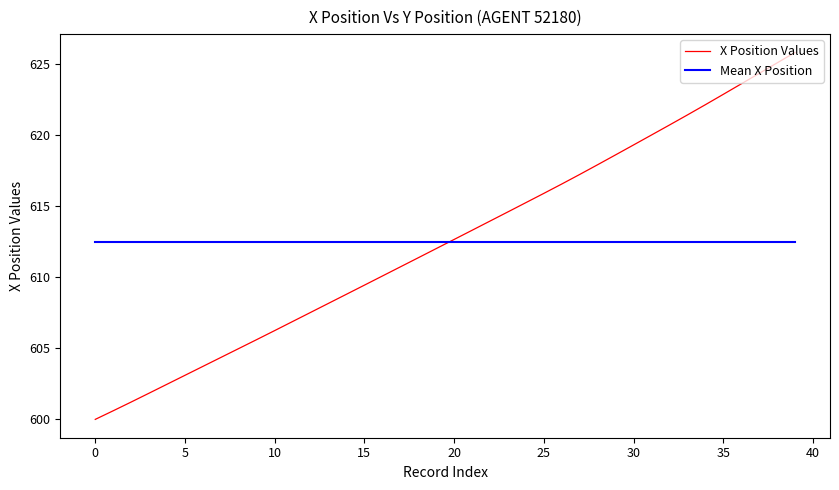

Reading left to right, list all the values displayed in this chart.

X Position Values: 600.0	600.6	601.2	601.8	602.5	603.1	603.7	604.4	605.0	605.6	606.2	606.9	607.5	608.2	608.8	609.4	610.1	610.7	611.4	612.0	612.7	613.3	613.9	614.6	615.2	615.9	616.6	617.2	617.9	618.6	619.3	620.0	620.7	621.4	622.1	622.9	623.6	624.3	625.1	625.8
Mean X Position: 612.5	612.5	612.5	612.5	612.5	612.5	612.5	612.5	612.5	612.5	612.5	612.5	612.5	612.5	612.5	612.5	612.5	612.5	612.5	612.5	612.5	612.5	612.5	612.5	612.5	612.5	612.5	612.5	612.5	612.5	612.5	612.5	612.5	612.5	612.5	612.5	612.5	612.5	612.5	612.5